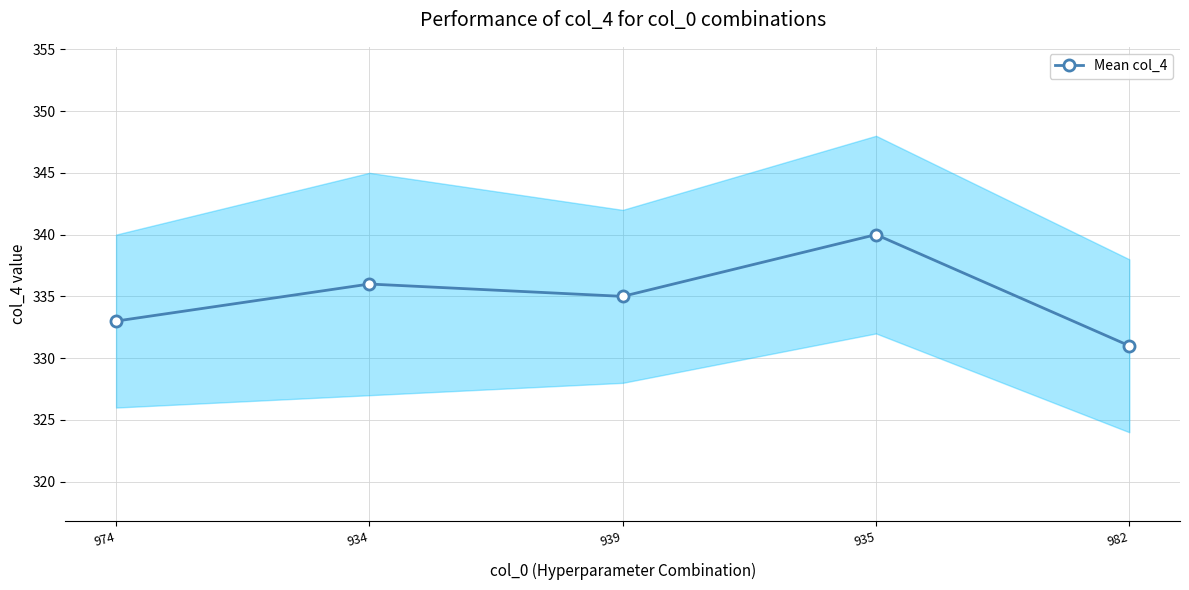

Approximately how many times larger is the value at 974 compared to 939?

1.0